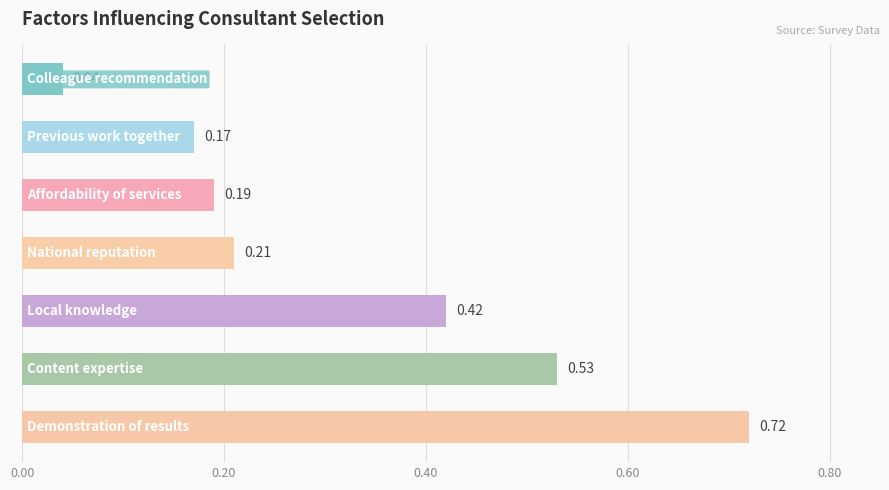

What is the sum of all values?

2.3